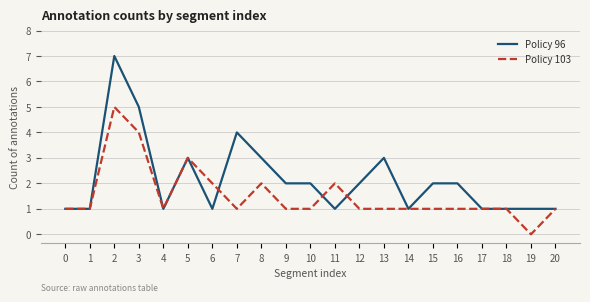

What is the maximum value for Policy 96?

7